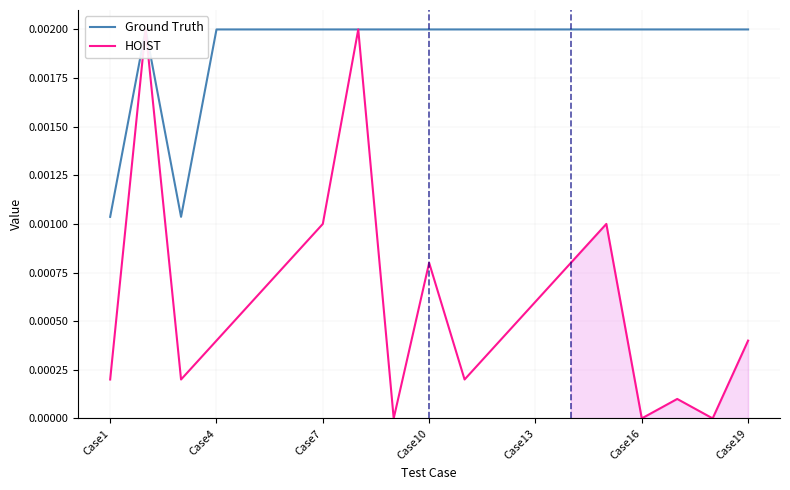

Where is HOIST nearest to the value 0?

8